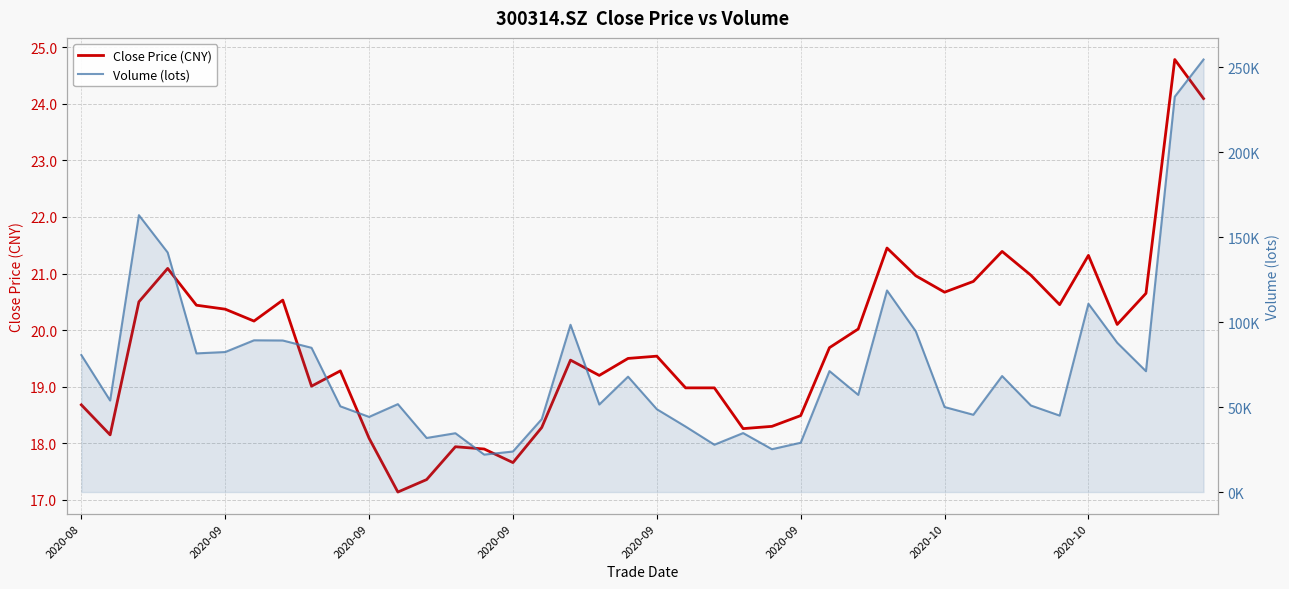

The Volume (lots) series shows 9831.4 at 13. True or false?

False